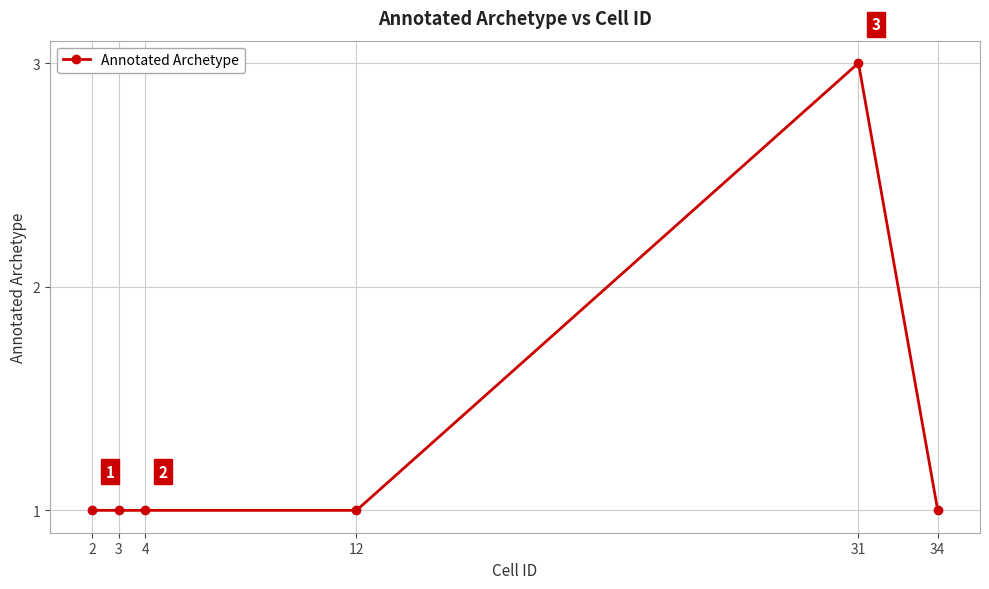

What is the ratio of the value at 3 to the value at 34?

1.0